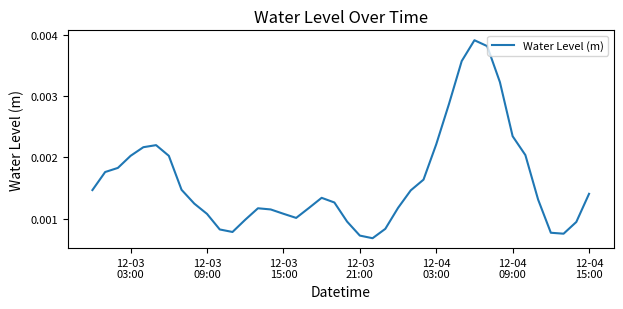

Does the chart have visible grid lines?

No